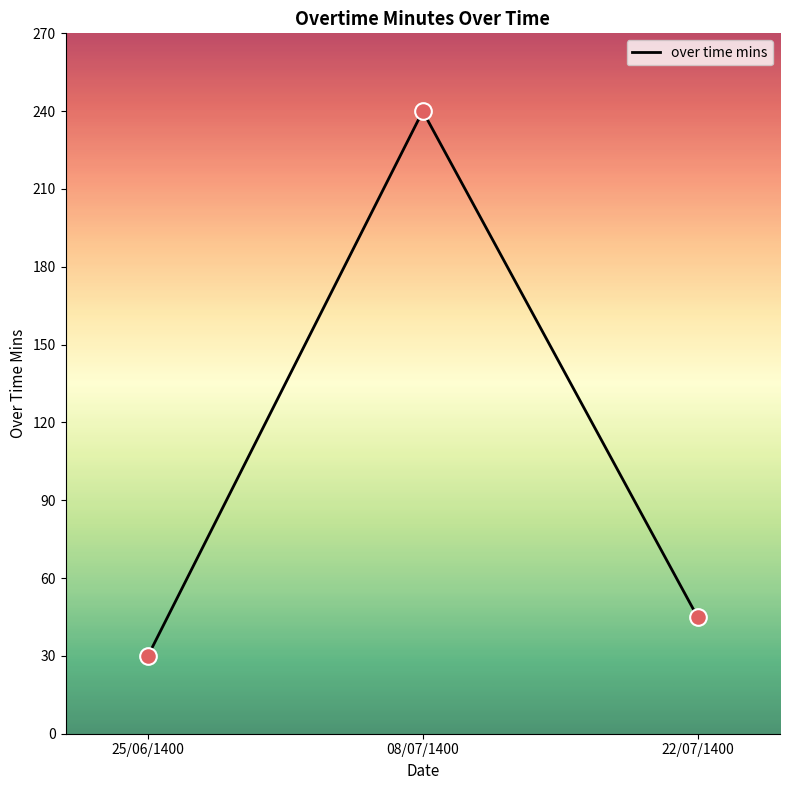

What is the ratio of the value at 08/07/1400 to the value at 25/06/1400?

8.0